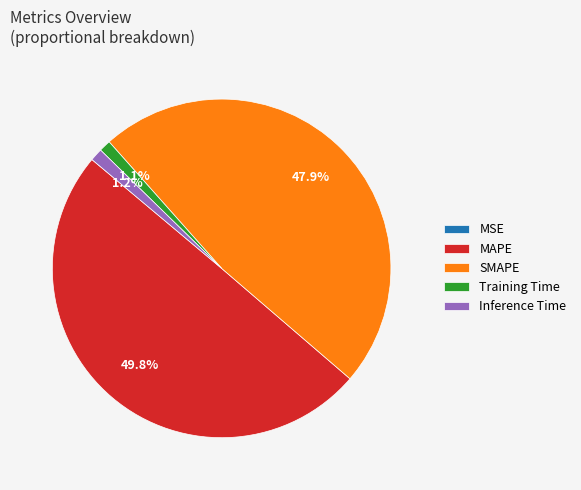

Which has a higher value, MAPE or Inference Time?

MAPE